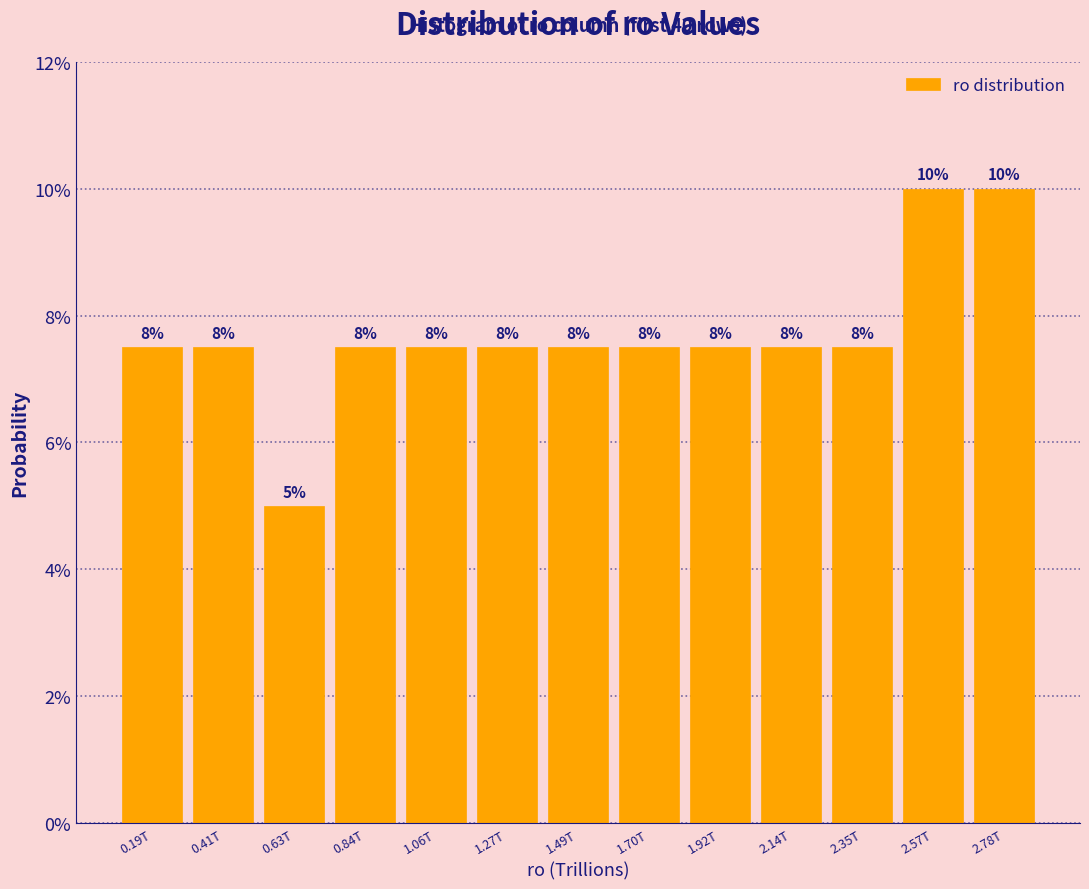

Are the bars horizontal?

No